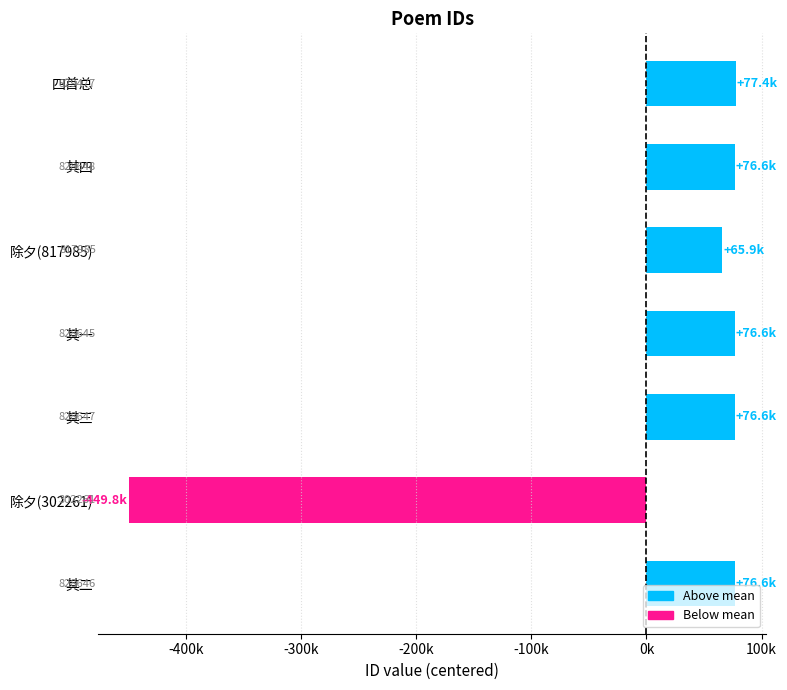

Are the bars horizontal?

Yes